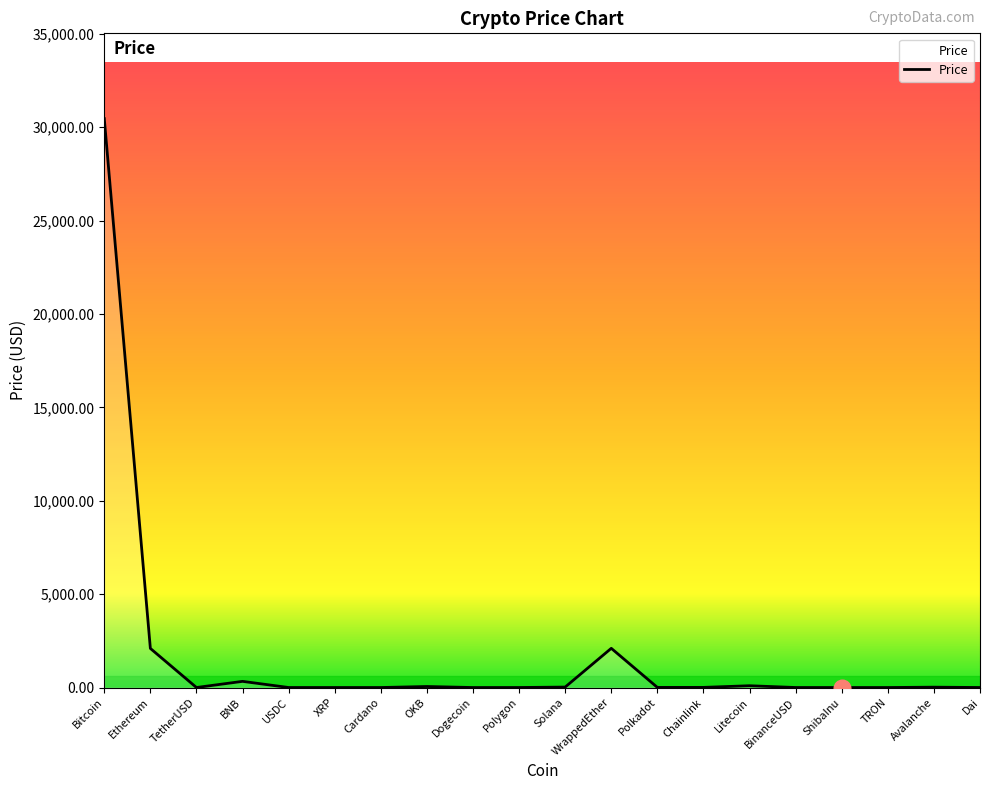

Which label corresponds to the largest value in the chart?

Bitcoin